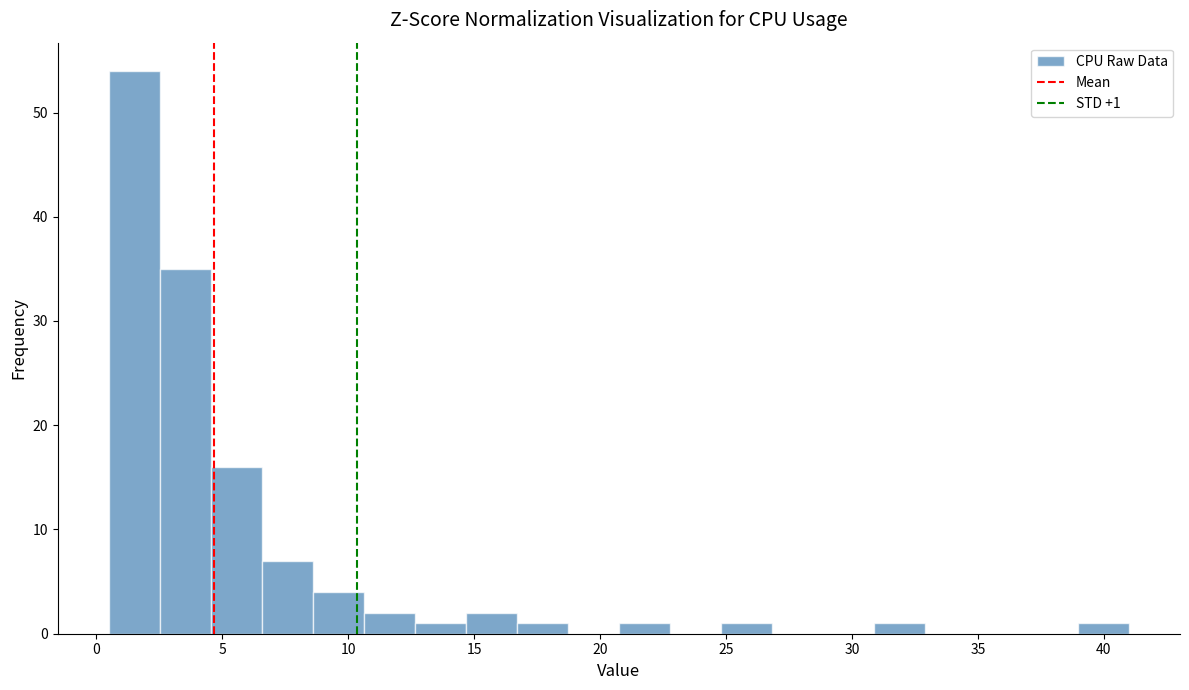

Over which range of the x-axis is the bar tallest?

0.5 to 2.5